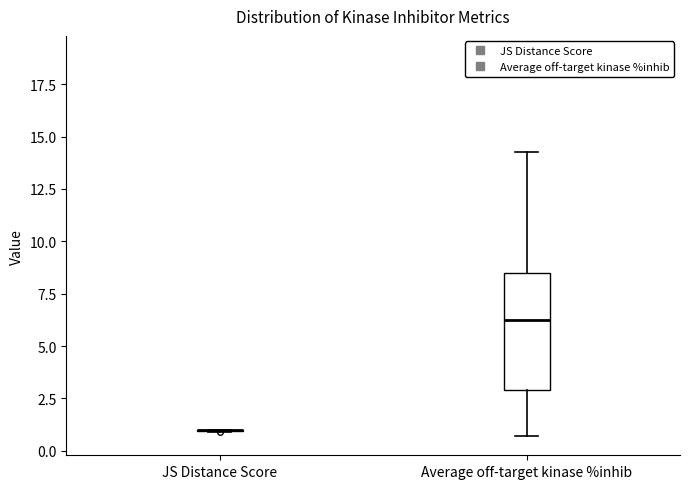

Comparing the boxes themselves (not the whiskers), which one is the tallest?

Average off-target kinase %inhib